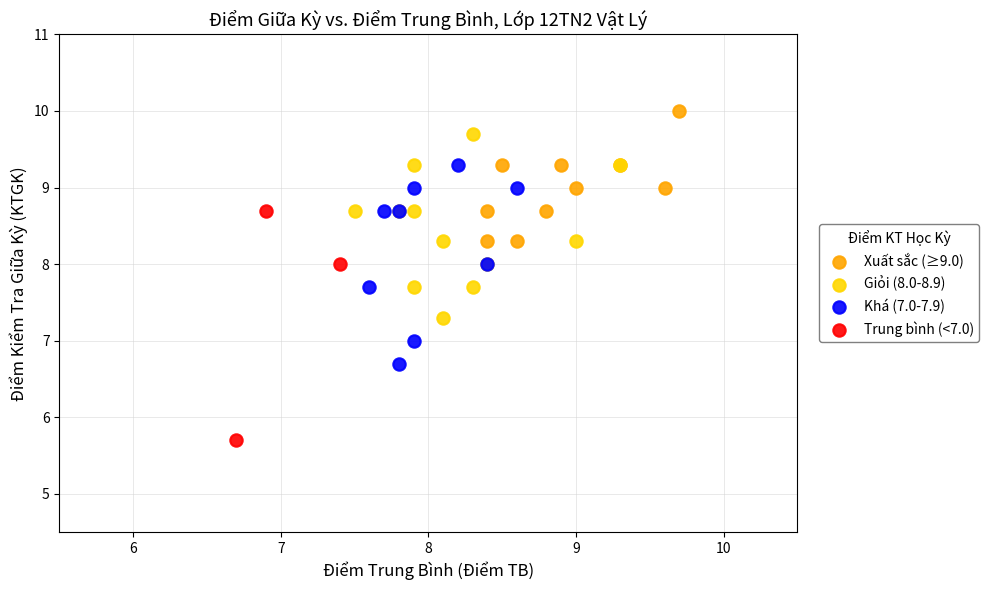

Which series has the largest Y range (max minus min)?

Trung bình (<7.0)